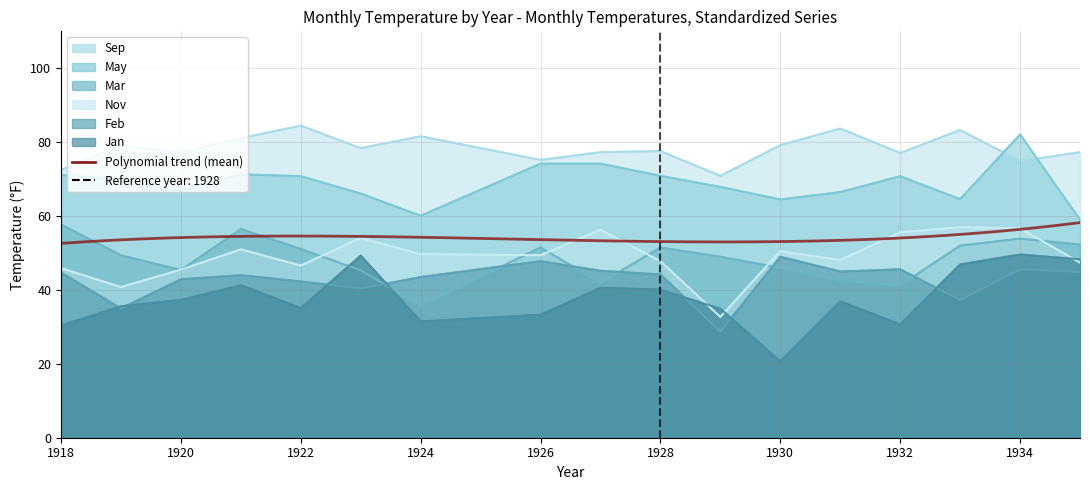

At which category does the chart reach its minimum across all series?

1930